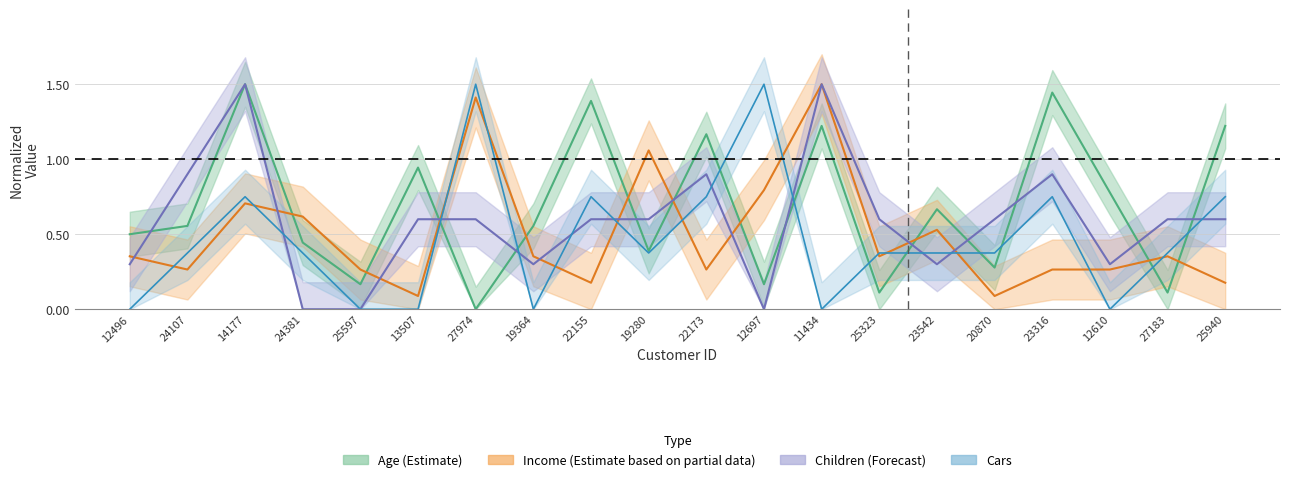

Is it true that Children equals 0.6 at 13507?

True